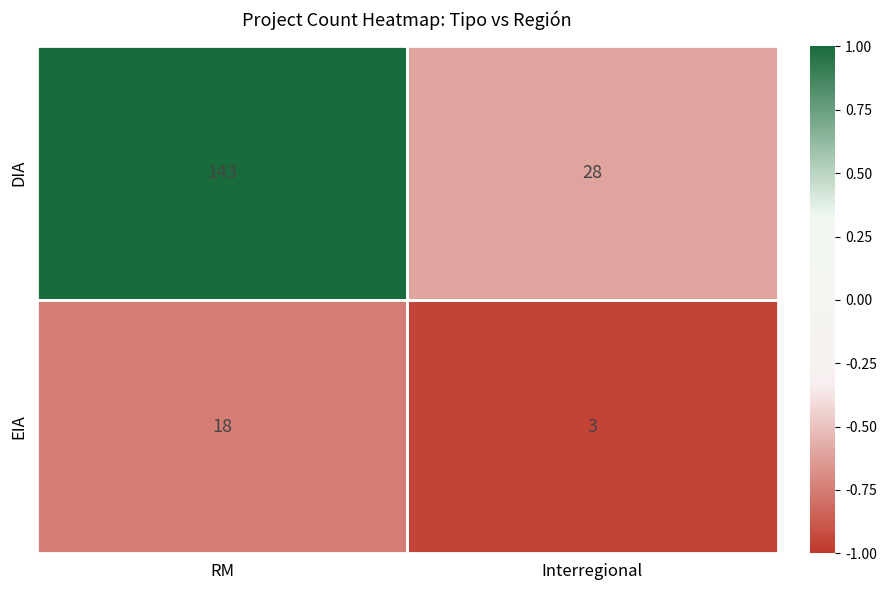

What is the highest value of the EIA series?

18